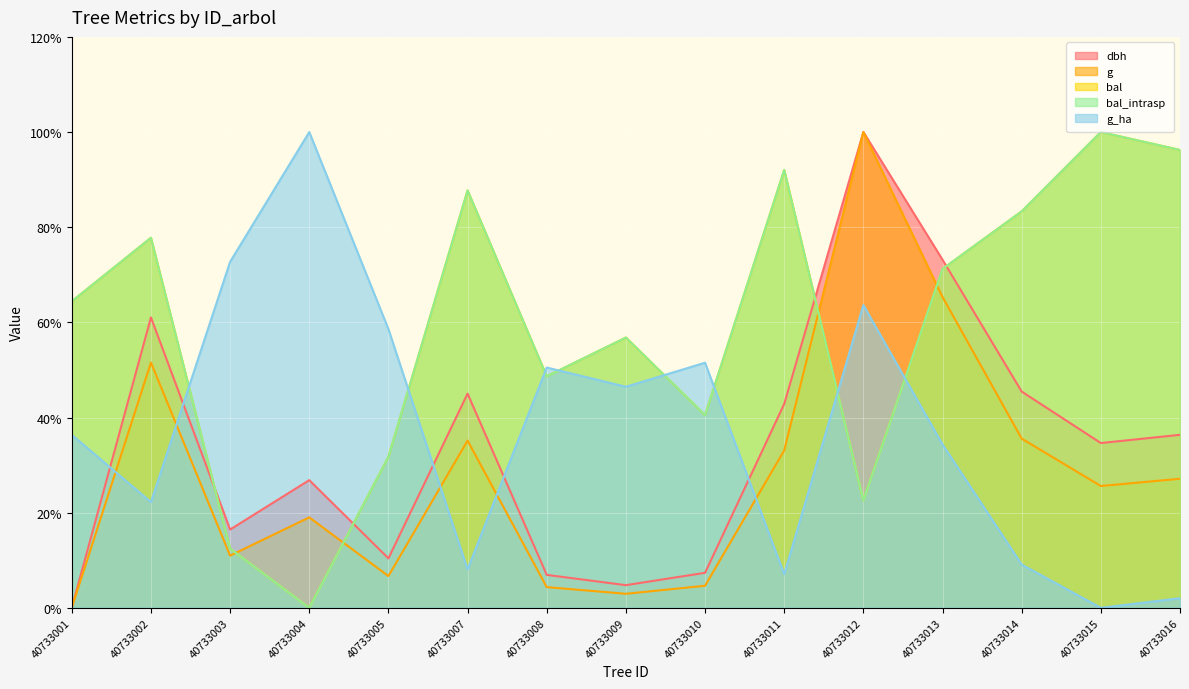

What is the total value across all series at 40733016?

258.0